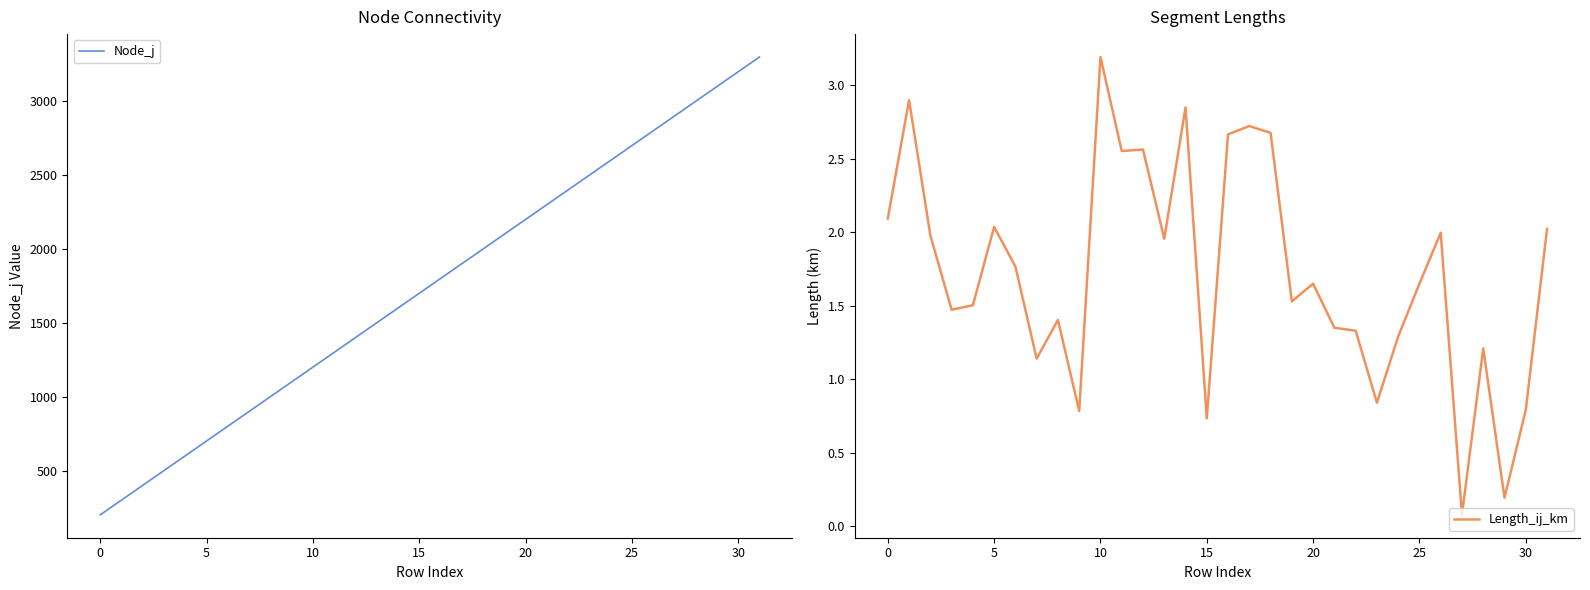

How many interior local peaks does the Length_ij_km series have?

10